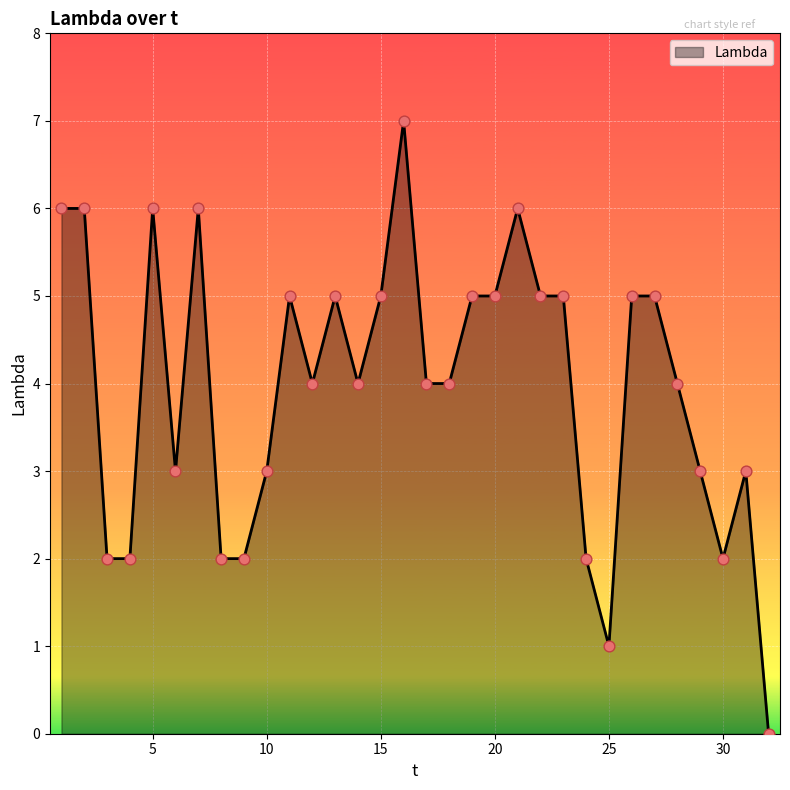

What is the maximum value shown in the chart?

7